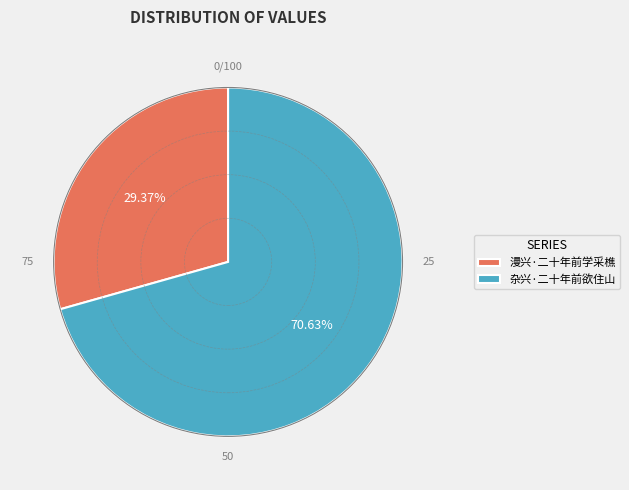

What percentage is the 杂兴·二十年前欲住山 slice, to the nearest percent?

71%